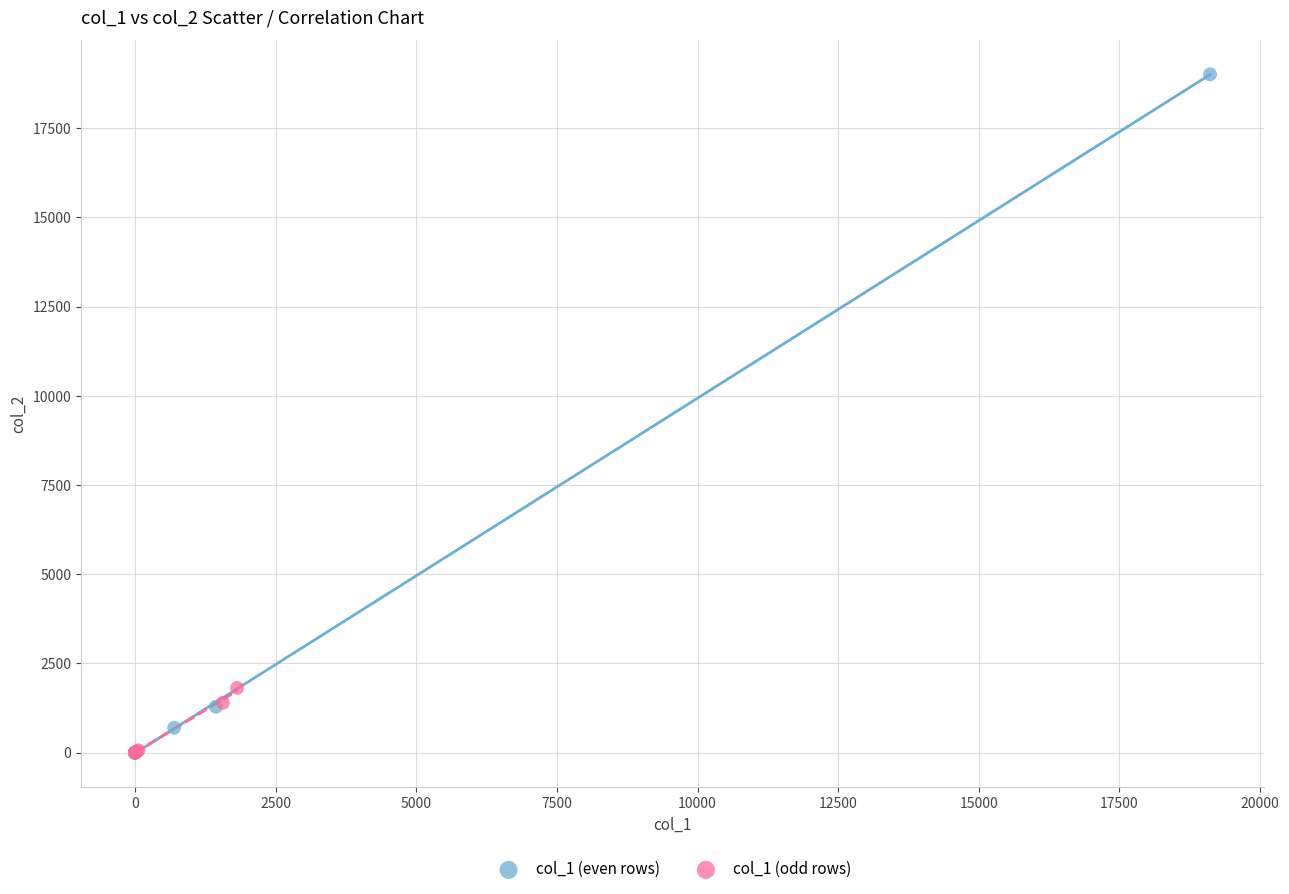

Which series has the largest Y range (max minus min)?

col_1 (even rows)